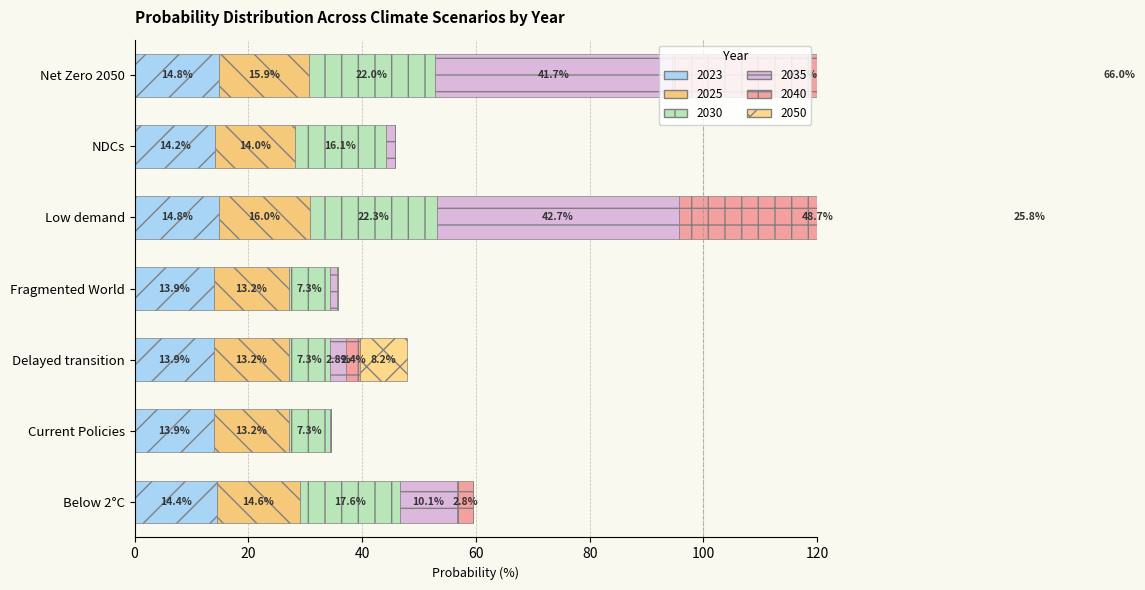

How many data points does each series have?

7